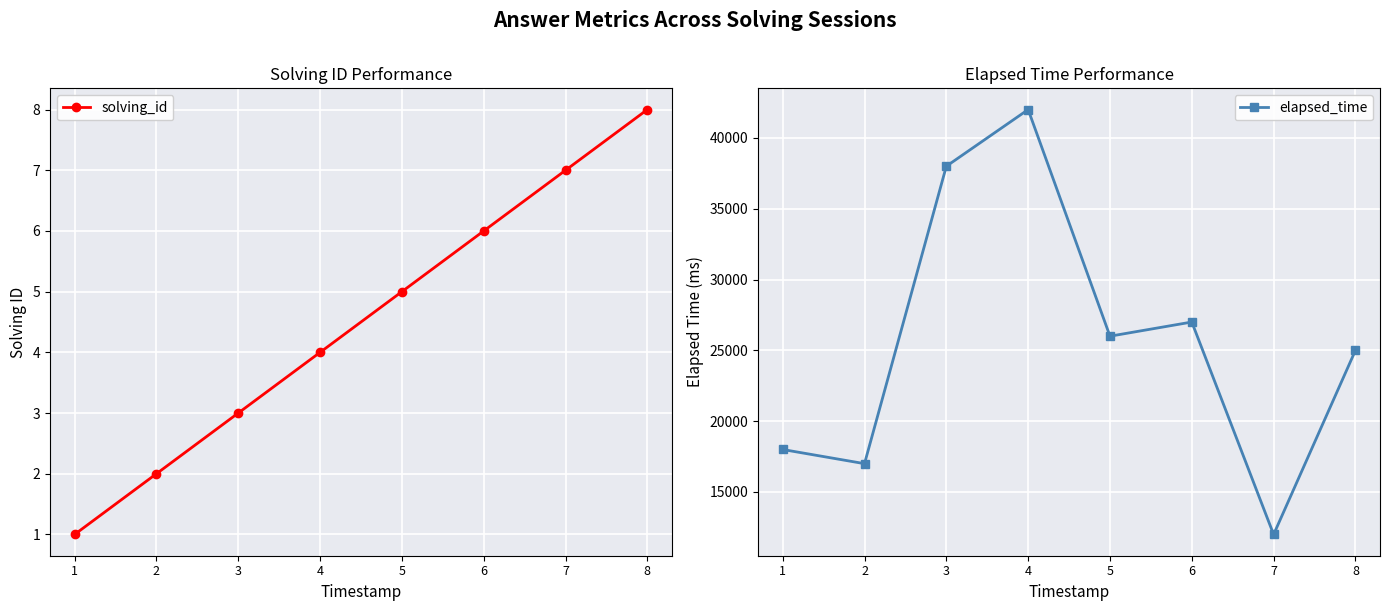

True or false: elapsed_time has a value of 8592 at 1.

False